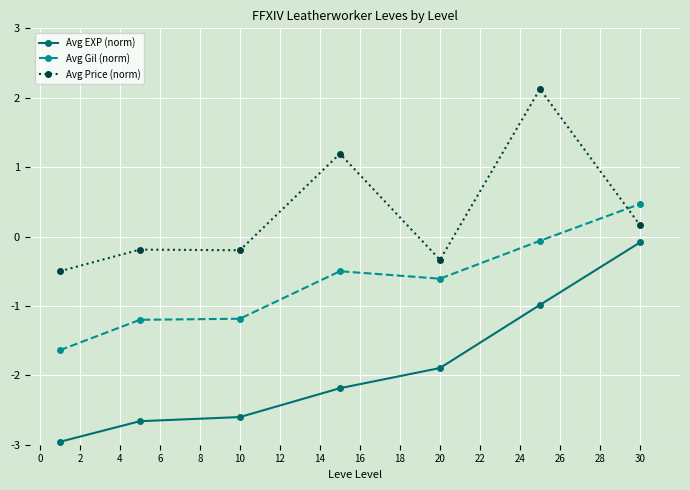

Which series has the largest range (max minus min)?

Avg EXP (norm)